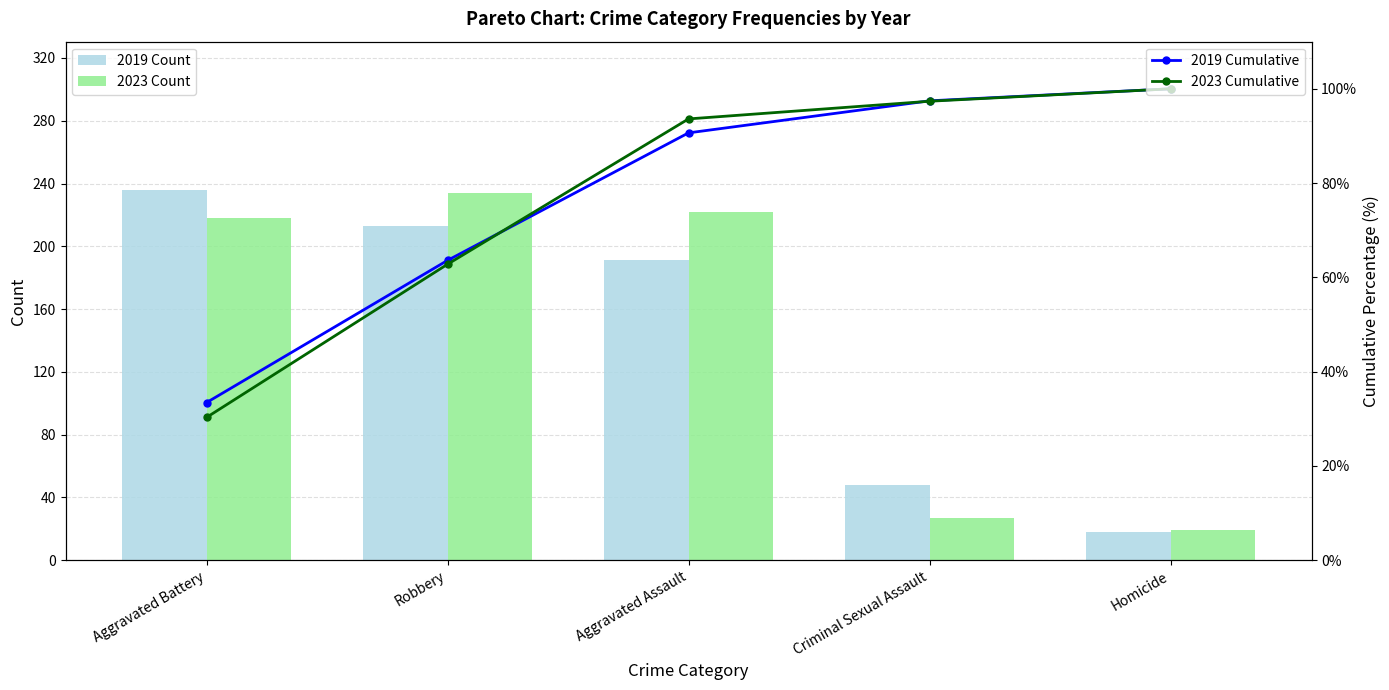

The value of 2019 Count at Aggravated Battery is 236.0. True or false?

True